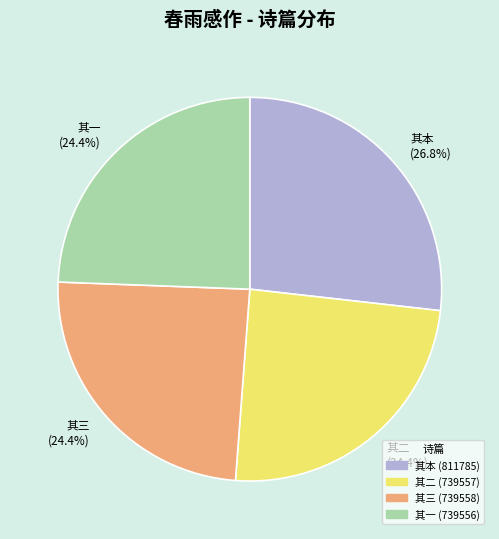

How many segments does this pie chart have?

4